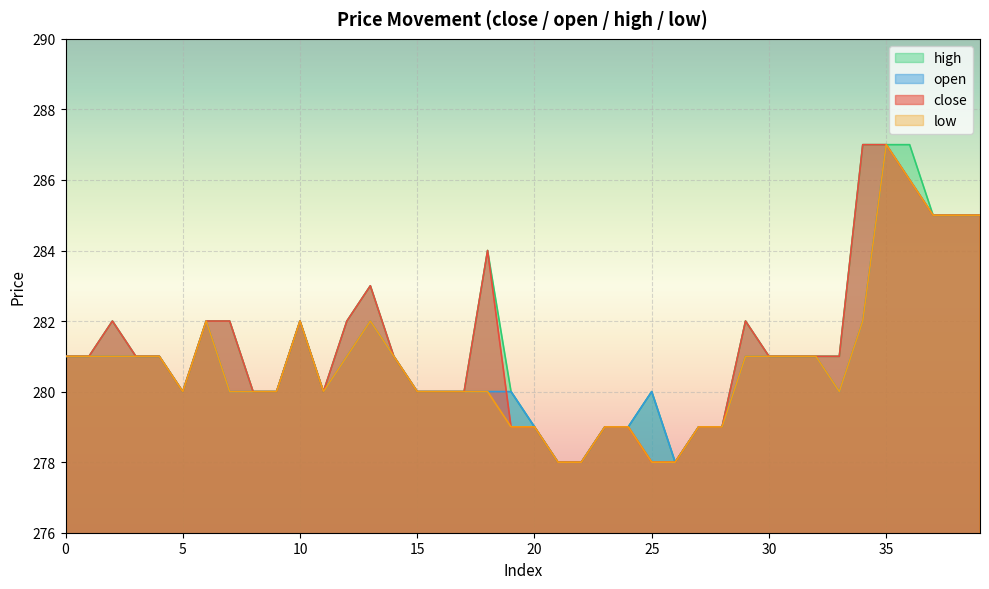

List the labels in order of low value, smallest first.

21, 22, 25, 26, 19, 20, 23, 24, 27, 28, 5, 7, 8, 9, 11, 15, 16, 17, 18, 33, 0, 1, 2, 3, 4, 12, 14, 29, 30, 31, 32, 6, 10, 13, 34, 37, 38, 39, 36, 35